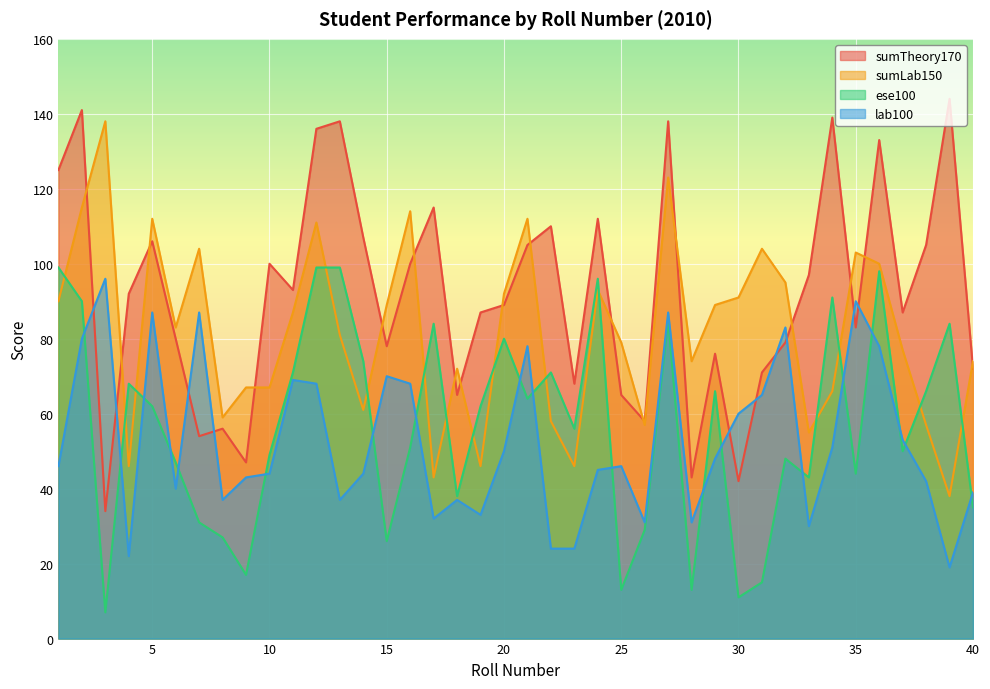

How many lines are shown in the chart?

4